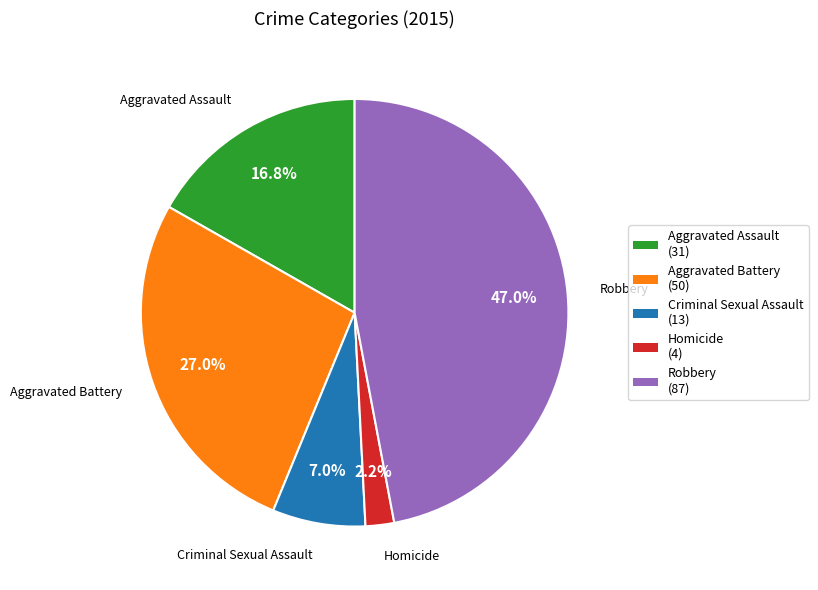

Approximately how many times larger is the value at Homicide compared to Robbery?

0.0